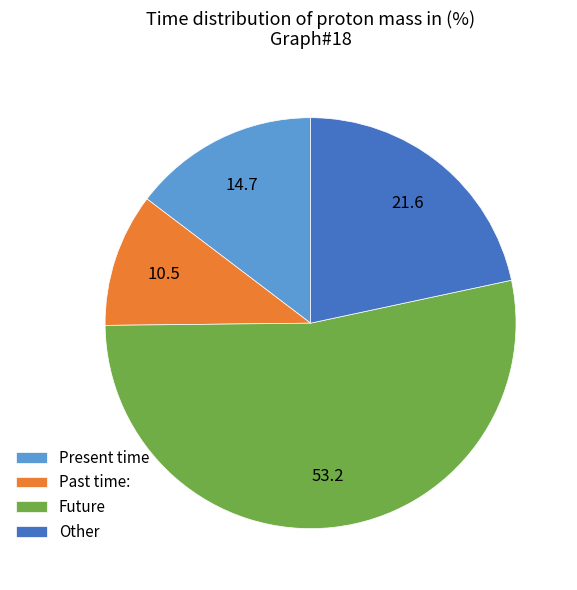

Which has a higher value, Future or Present time?

Future